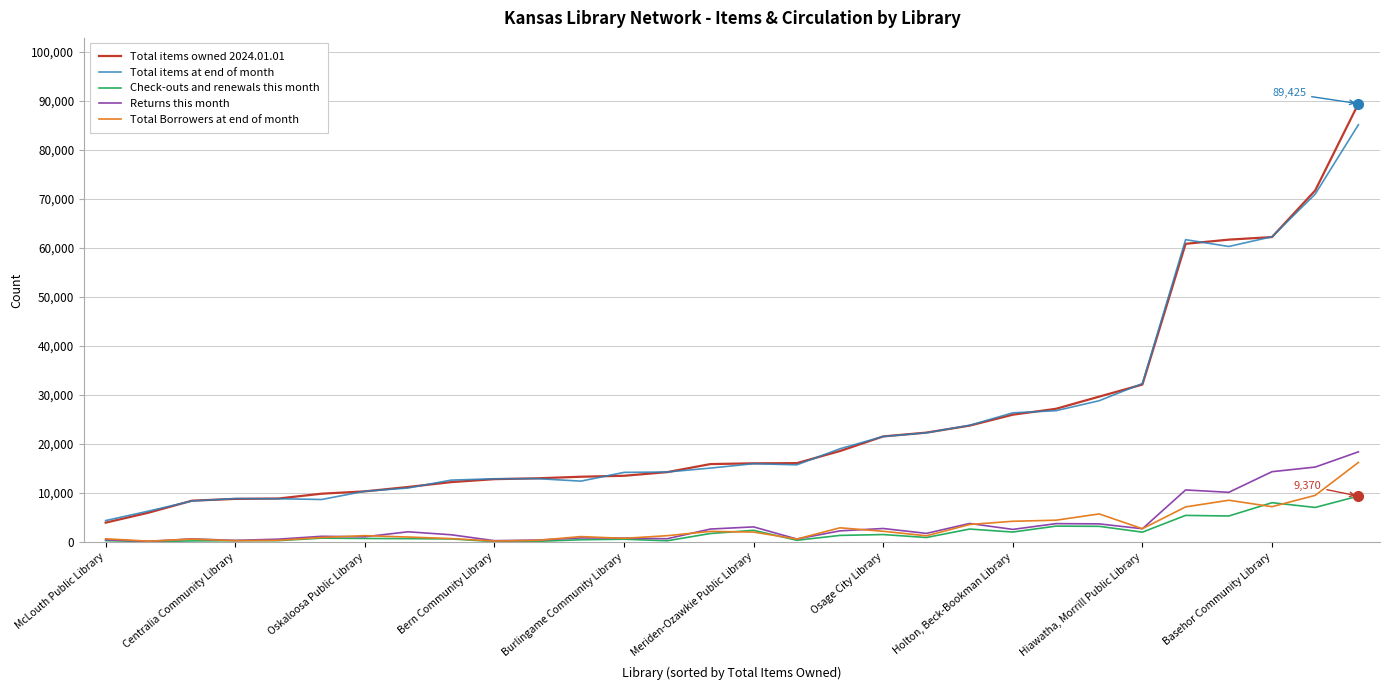

Which series has the largest range (max minus min)?

Total items owned 2024.01.01